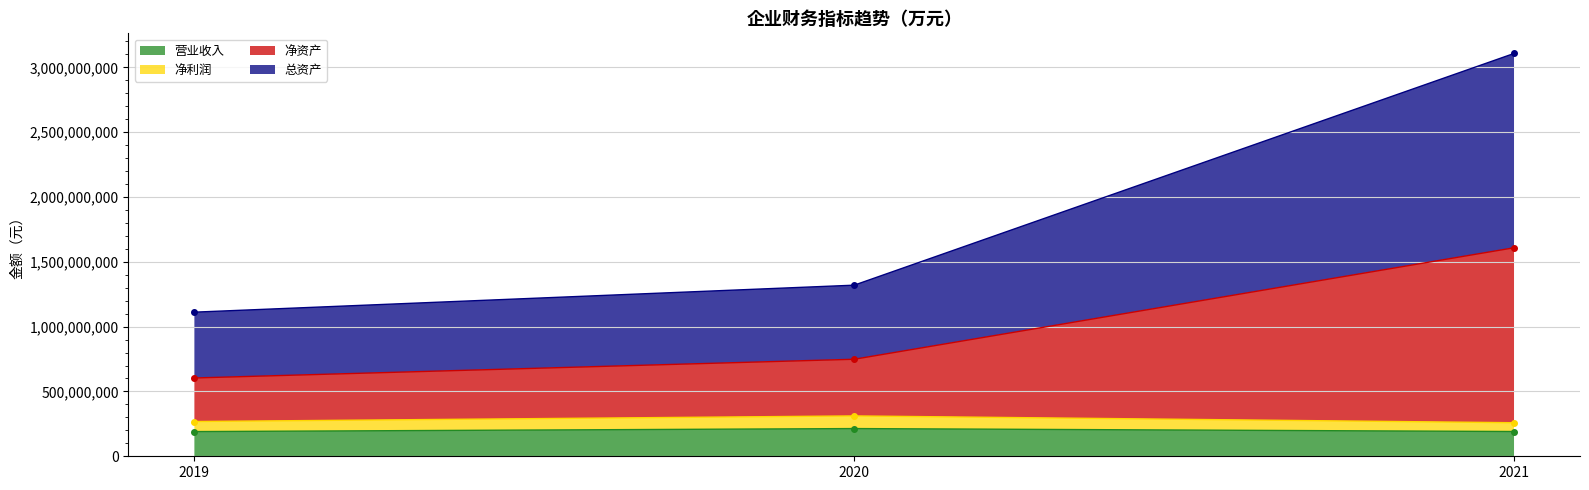

What is the difference between the highest and lowest values at 2021?

2915993893.4